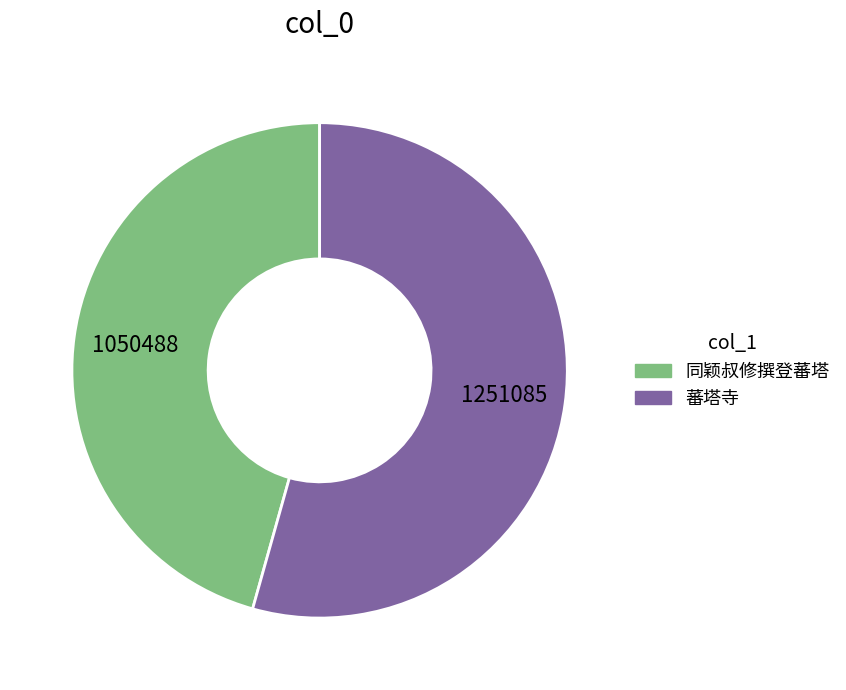

Count the number of slices in the pie.

2